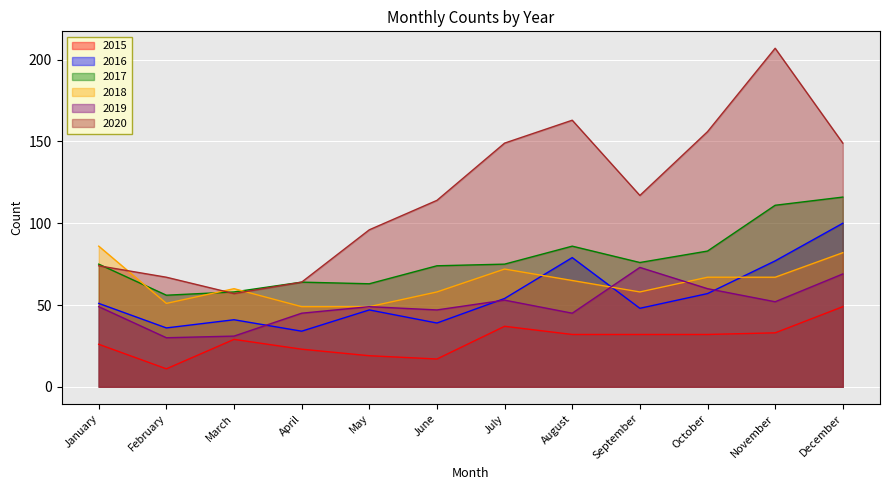

What are all the series names shown in the legend?

2015, 2016, 2017, 2018, 2019, 2020